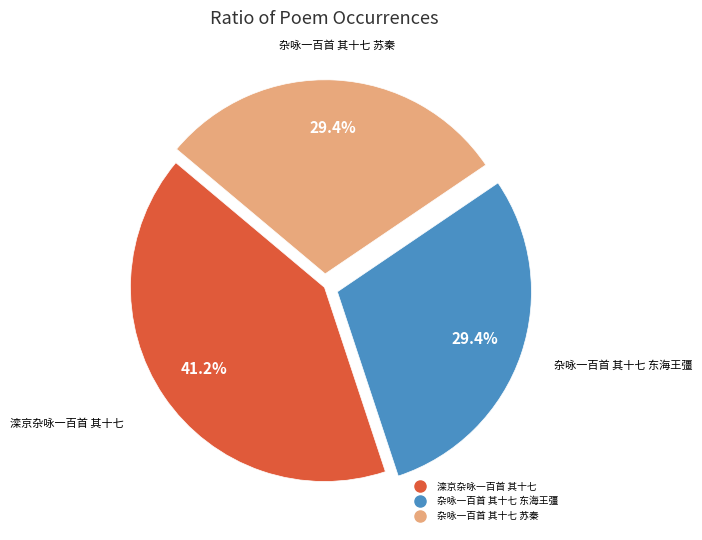

To the nearest percent, what is the difference between the largest and smallest slice percentages?

12%